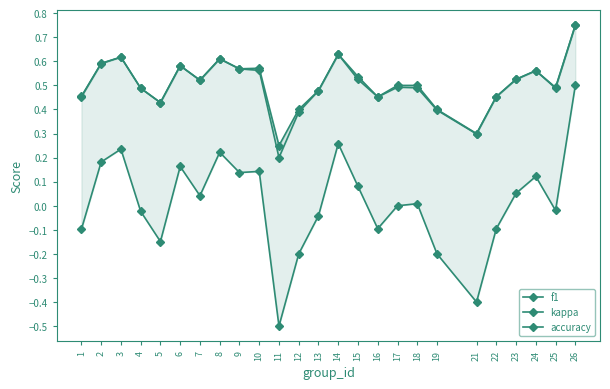

What is the smallest value displayed?

-0.5